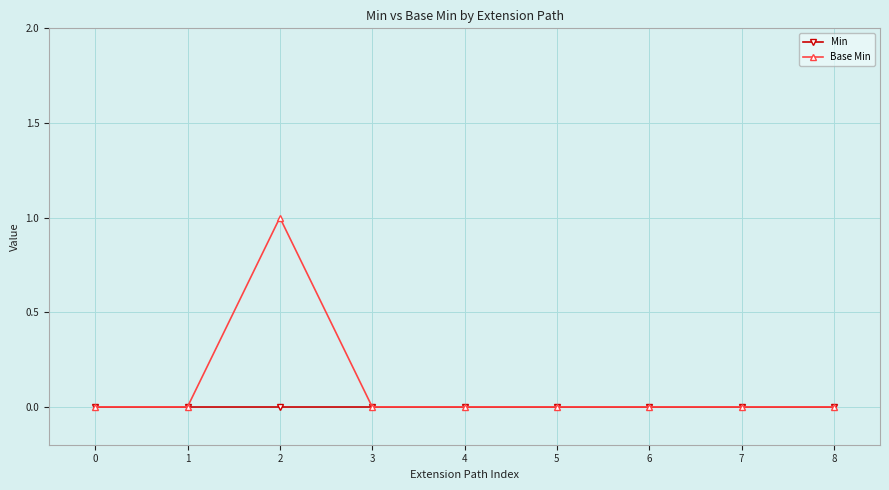

How many Base Min values are between 0 and 1?

9